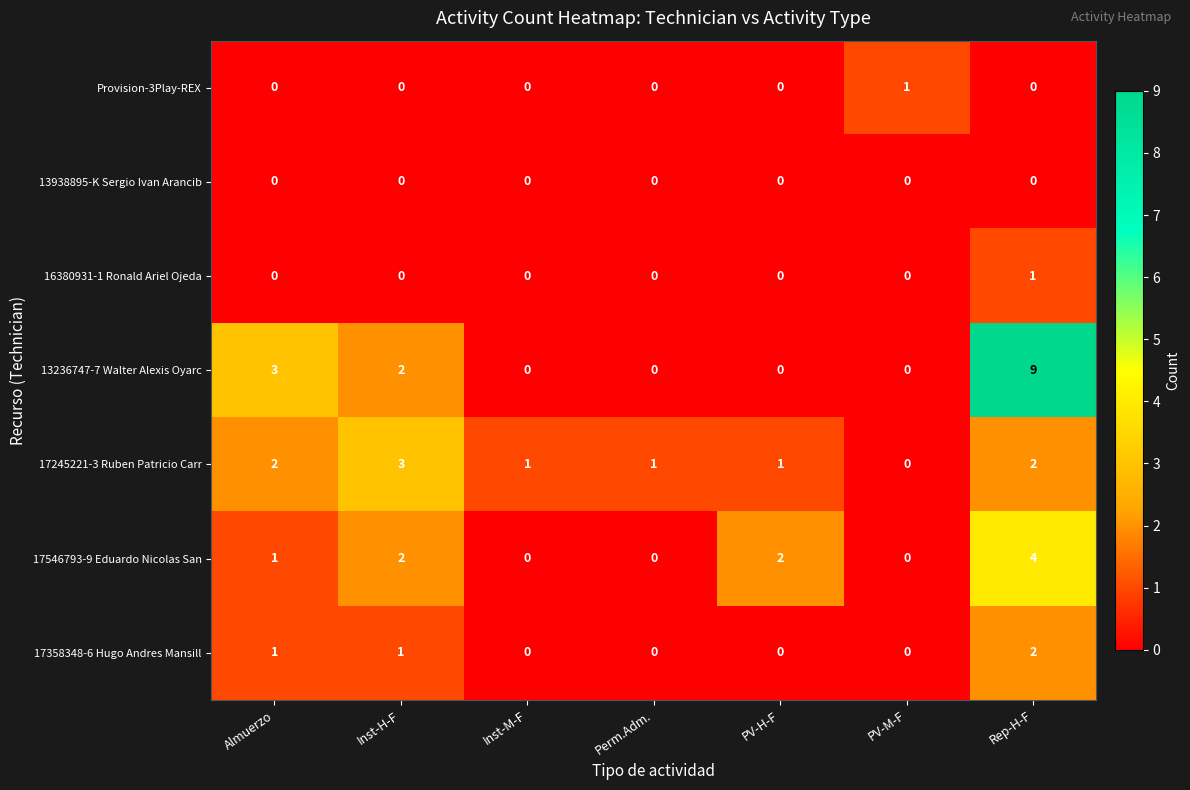

Where does the 17245221-3 Ruben Patricio Carr series first go above 1?

Almuerzo